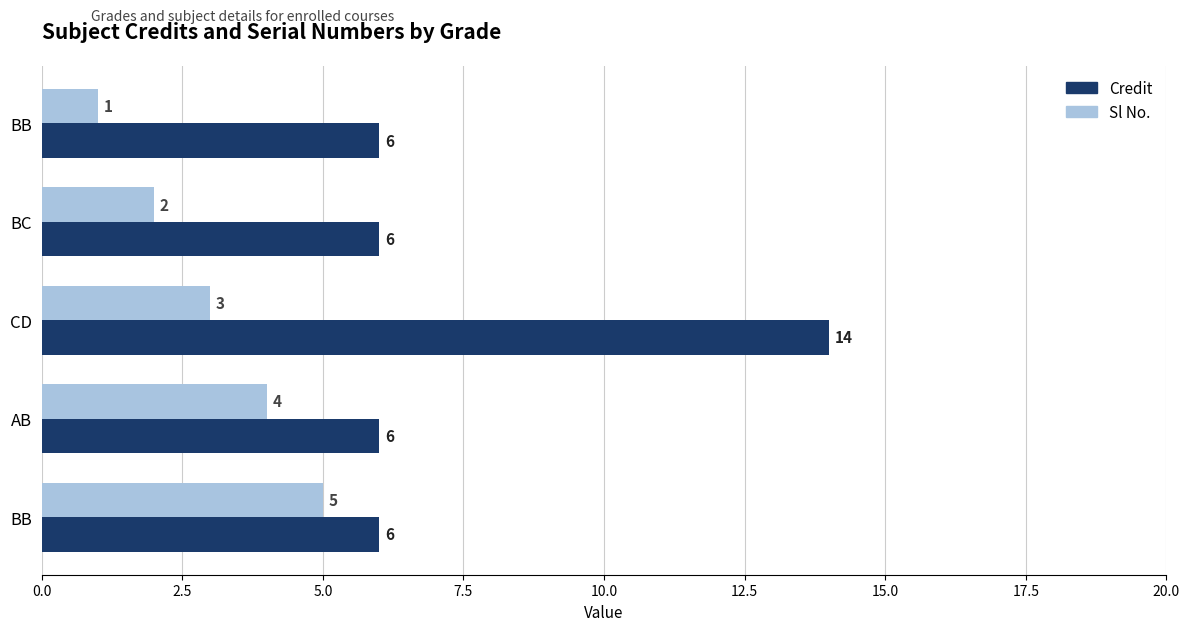

What is the sum of all Sl No. values?

15